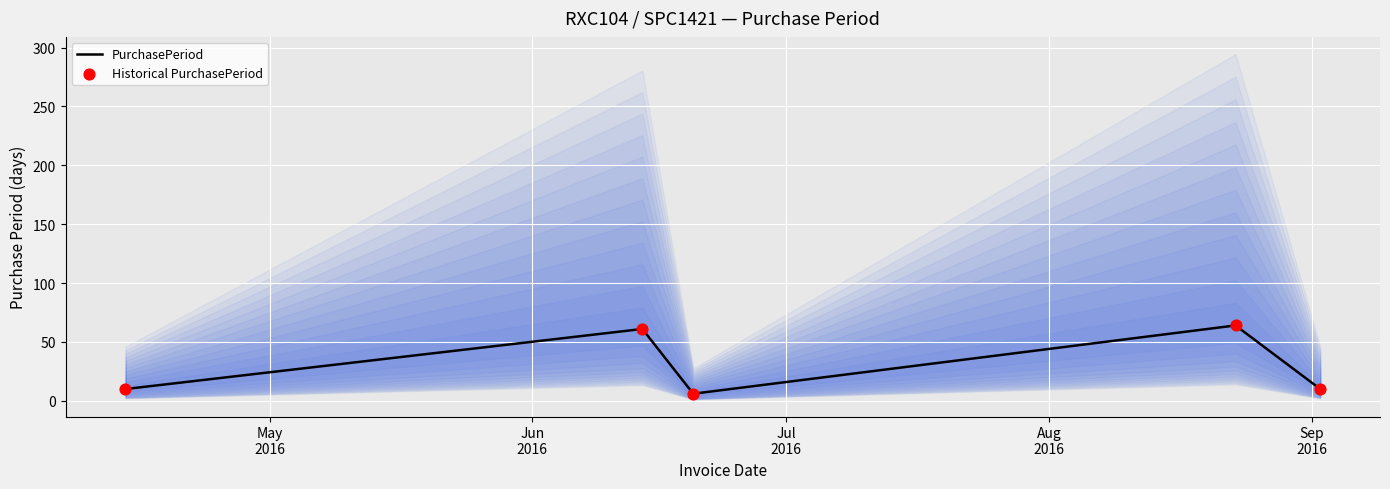

What is the maximum value for PurchasePeriod?

64